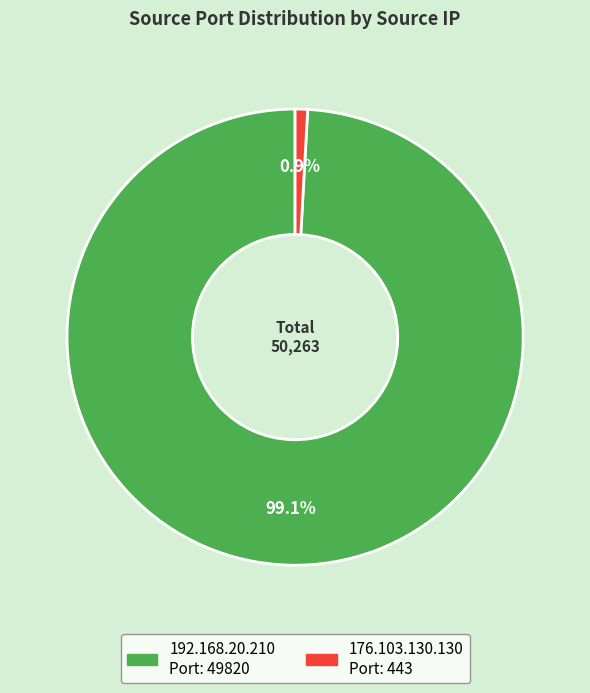

To the nearest percent, what is the difference between the largest and smallest slice percentages?

98%